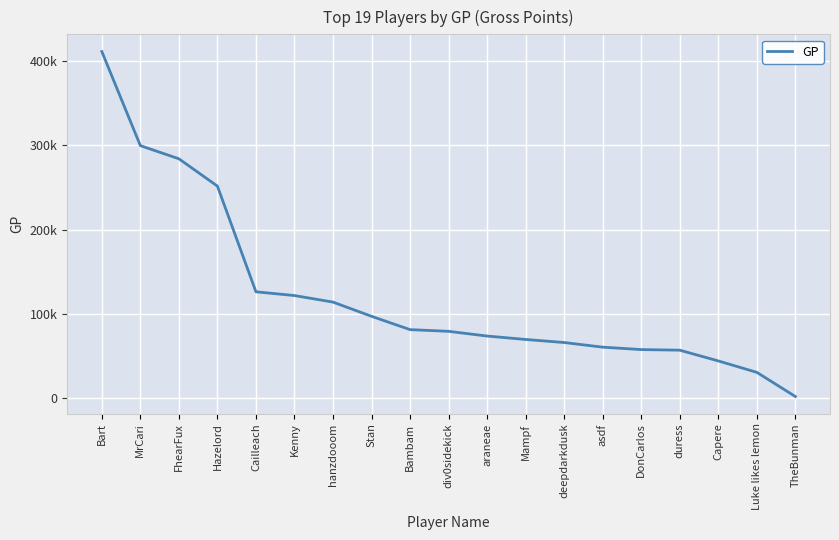

What is the difference between the values at Bart and araneae?

337890